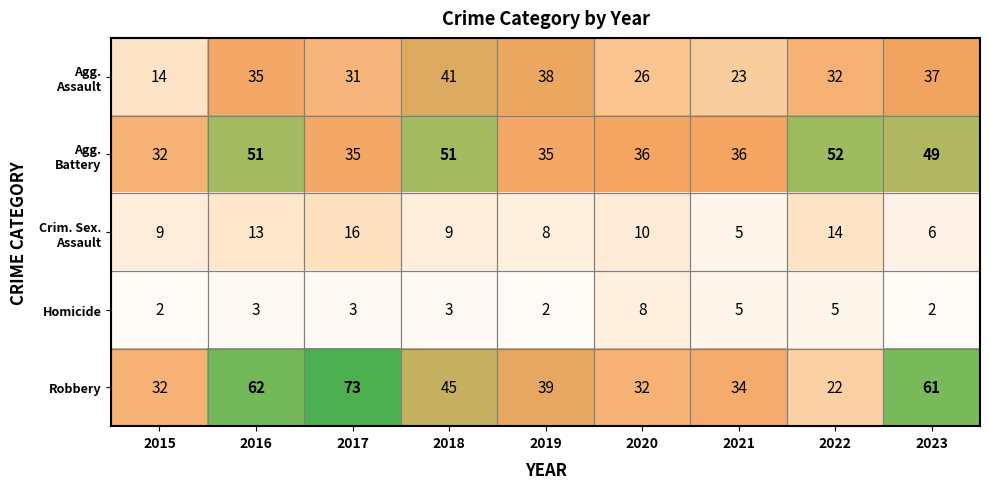

What value does the Robbery series have at 2017, to the nearest 5?

75